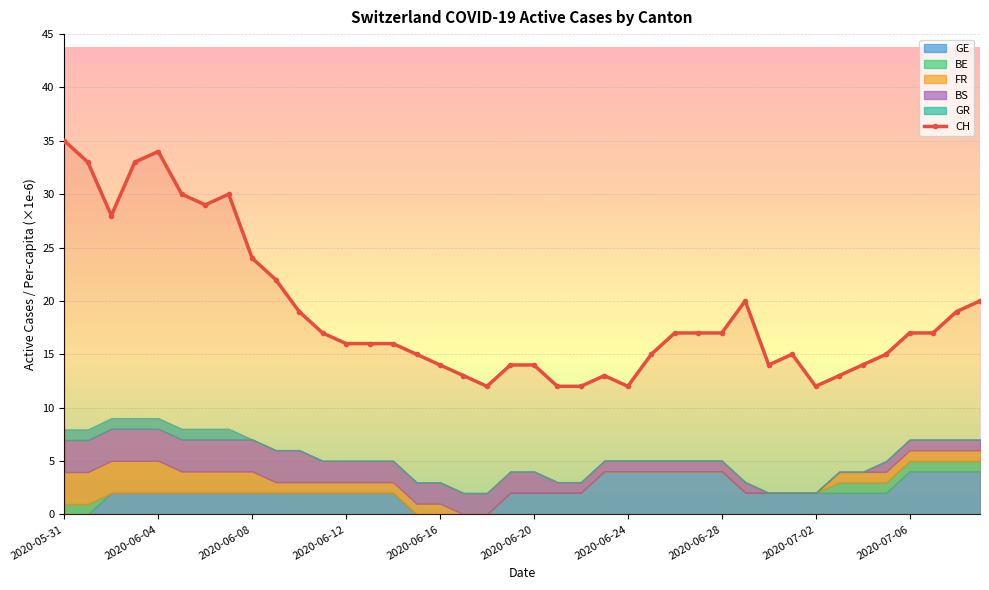

The value of CH at 2020-06-04 is 8. True or false?

False